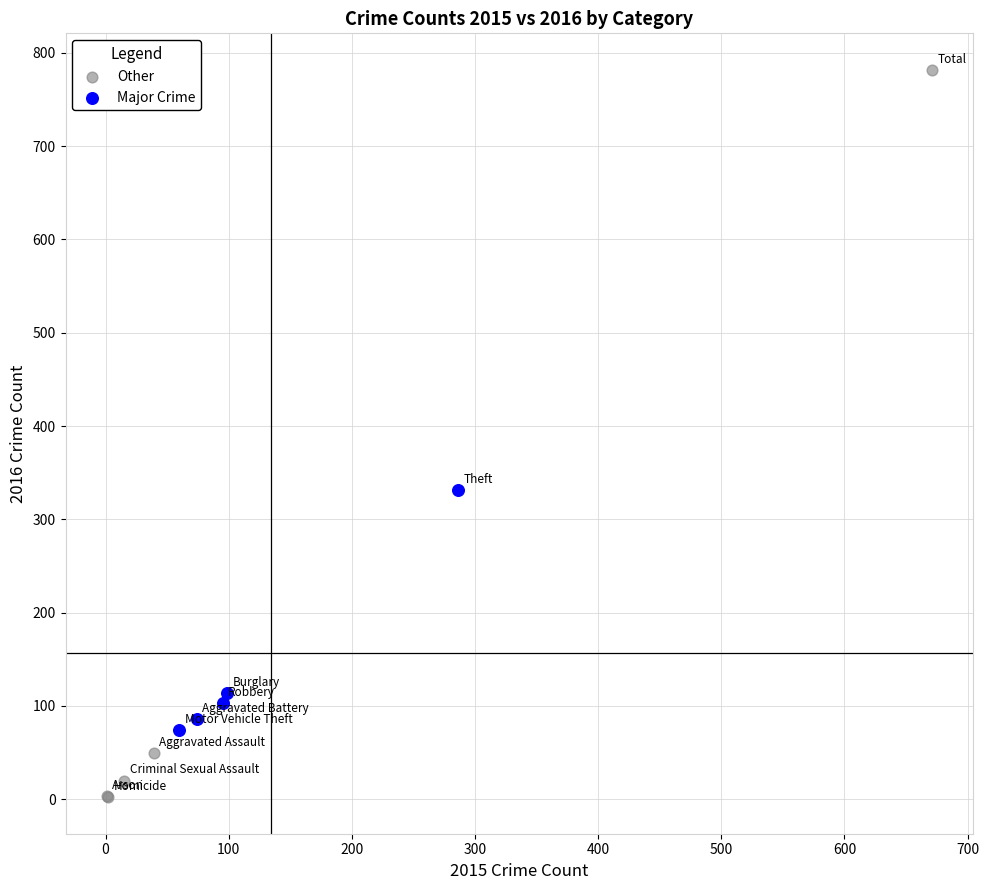

Which series reaches the maximum Y coordinate?

Other